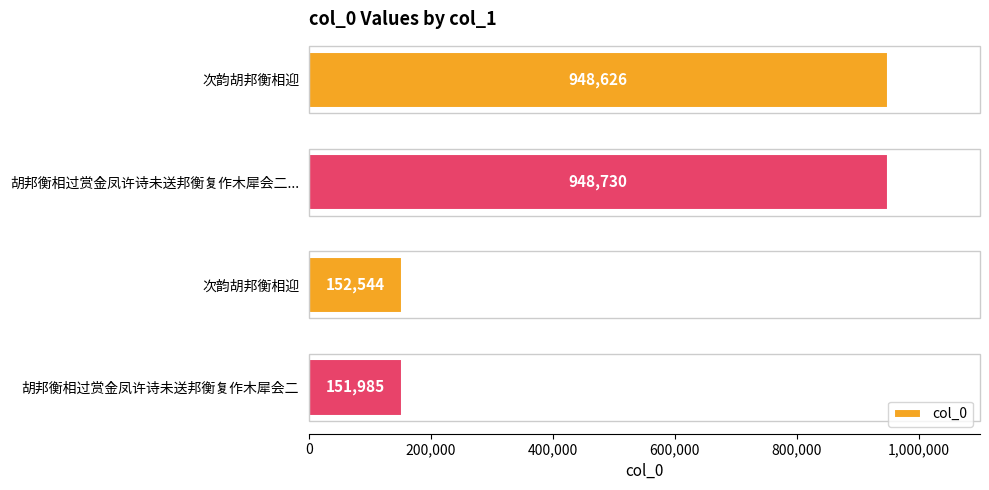

How many bars are there in total?

4